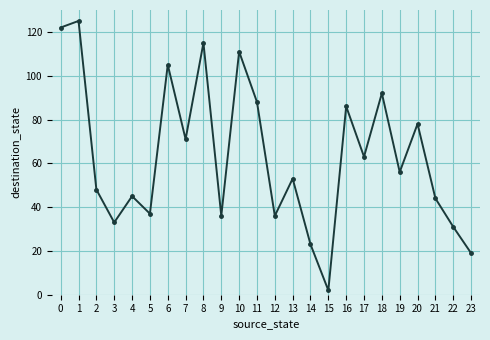

True or false: the data has more than 0 interior local peaks.

True